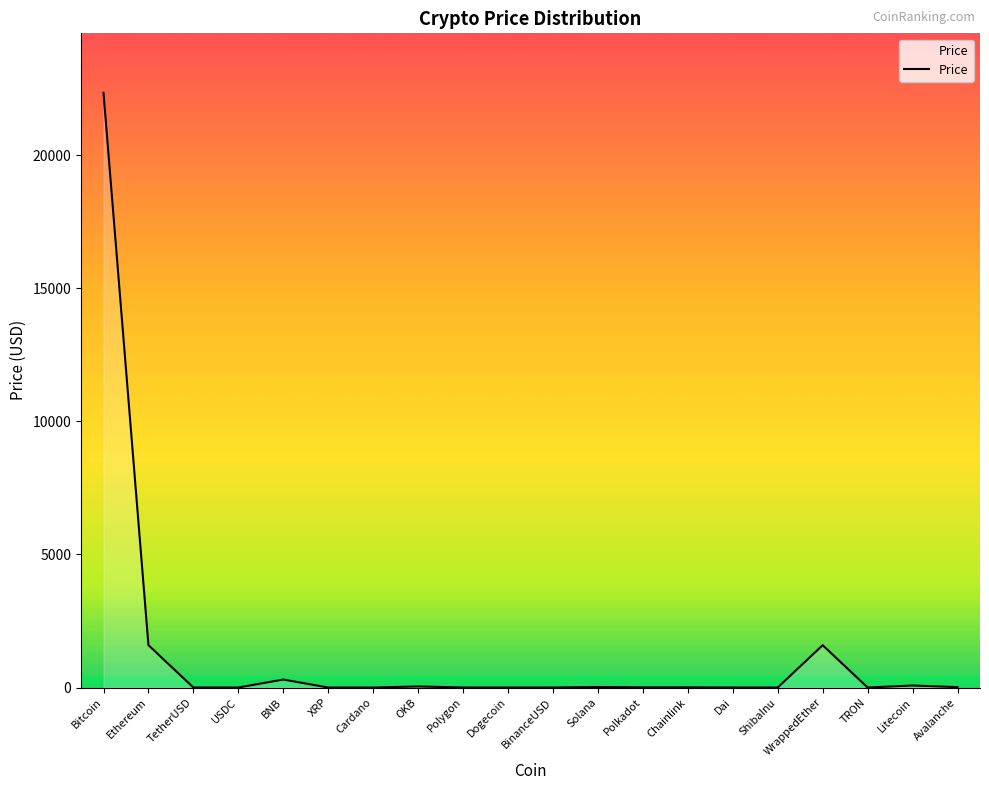

The value at ShibaInu is 0.0. True or false?

True